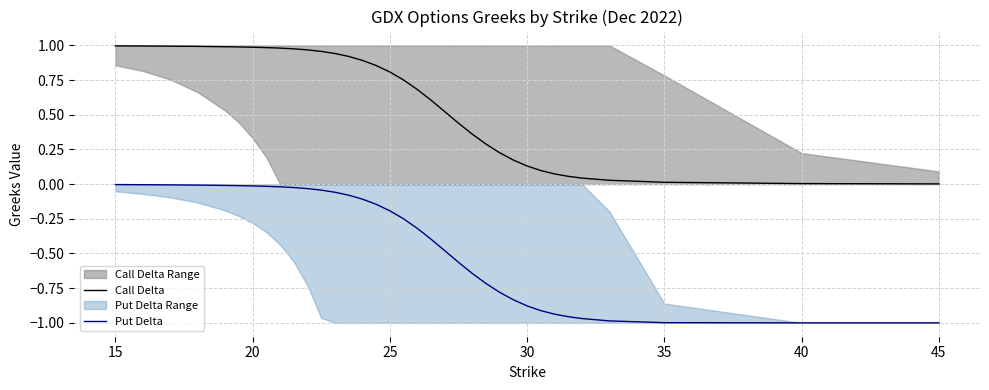

Which series has the largest total across all categories?

Call Delta